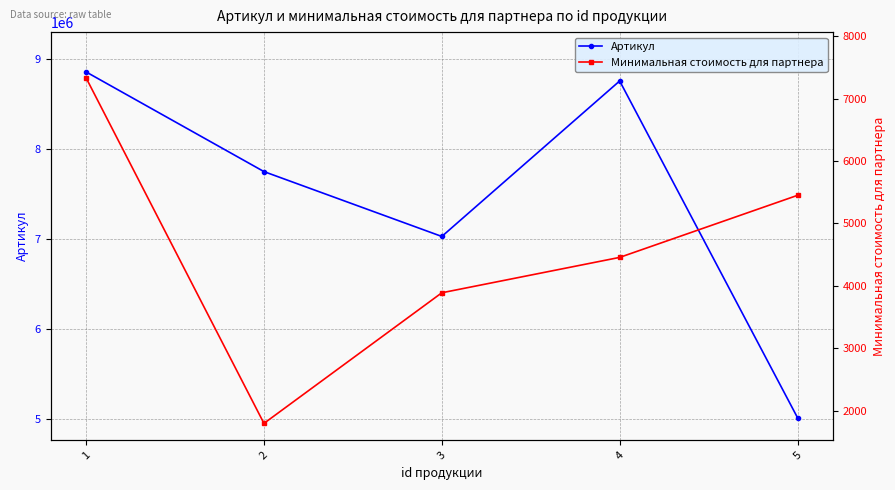

What are all the series names shown in the legend?

Артикул, Минимальная стоимость для партнера